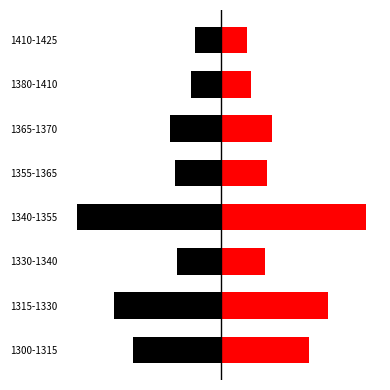

What are all the series names shown in the legend?

Relative Abundance (left), Relative Abundance